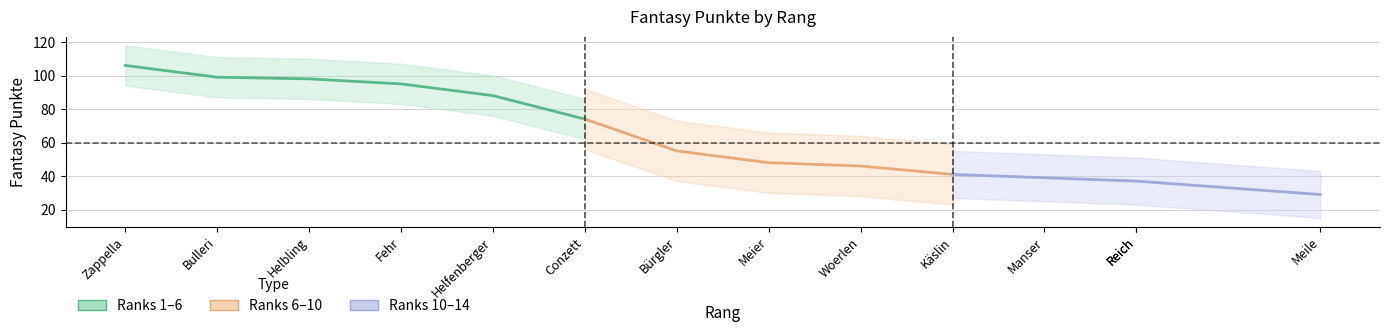

How many data points are less than 55?

7